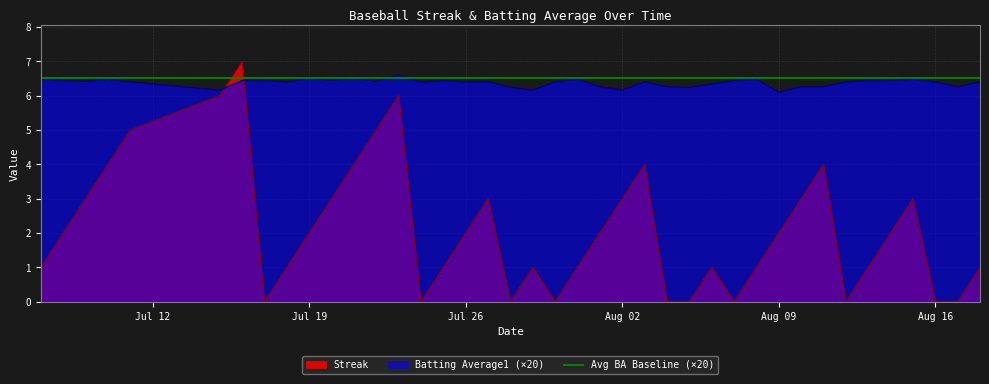

What is the spread (max minus min) of values at 2010-07-11?

1.4